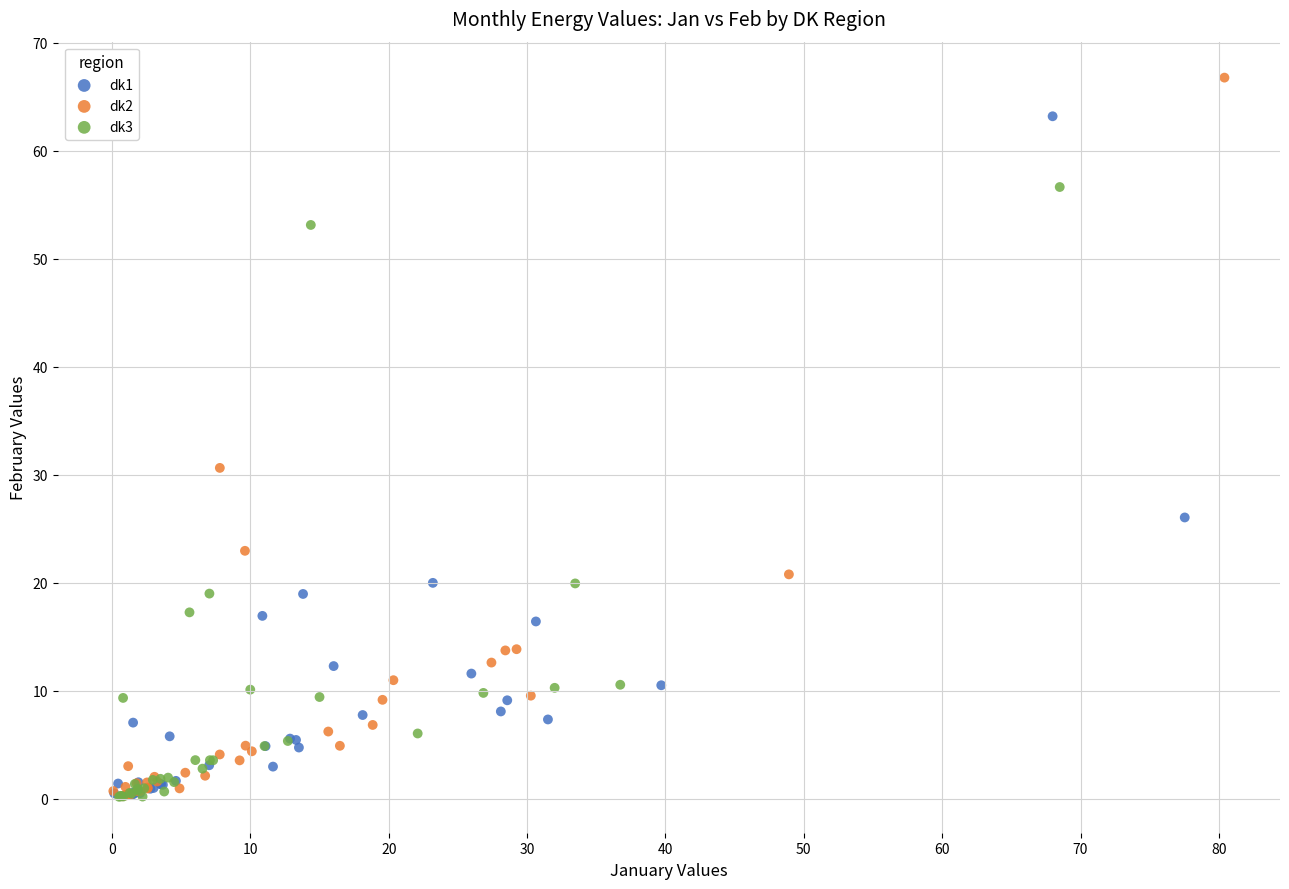

What are all the series names shown in the legend?

dk1, dk2, dk3